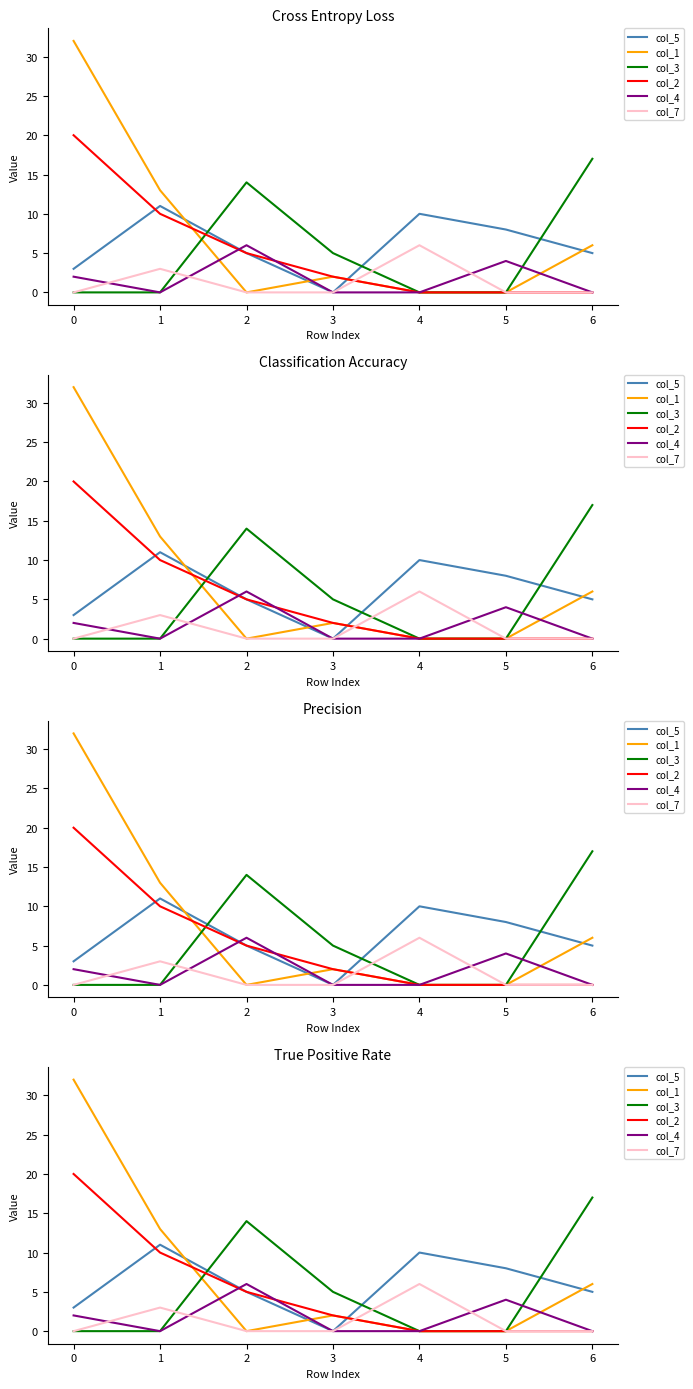

In col_1, how many points are lower than both neighbors (excluding endpoints)?

1